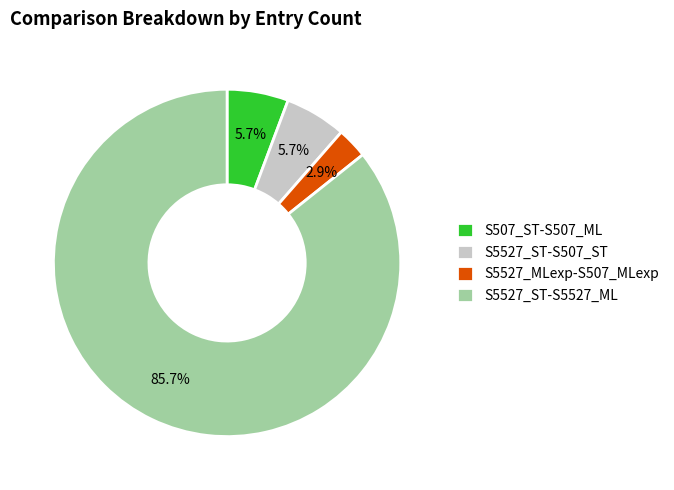

Which slice is the smallest?

S5527_MLexp-S507_MLexp